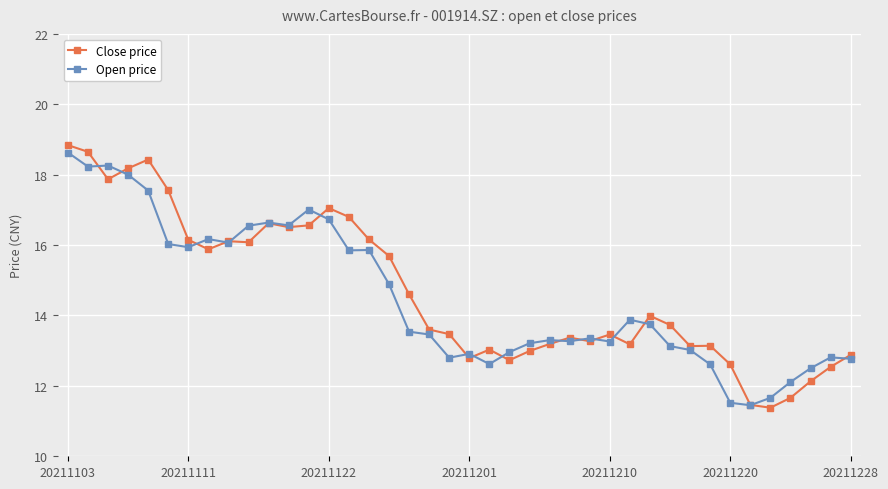

What is the value of the Close price point at the 38th from the left?

12.1